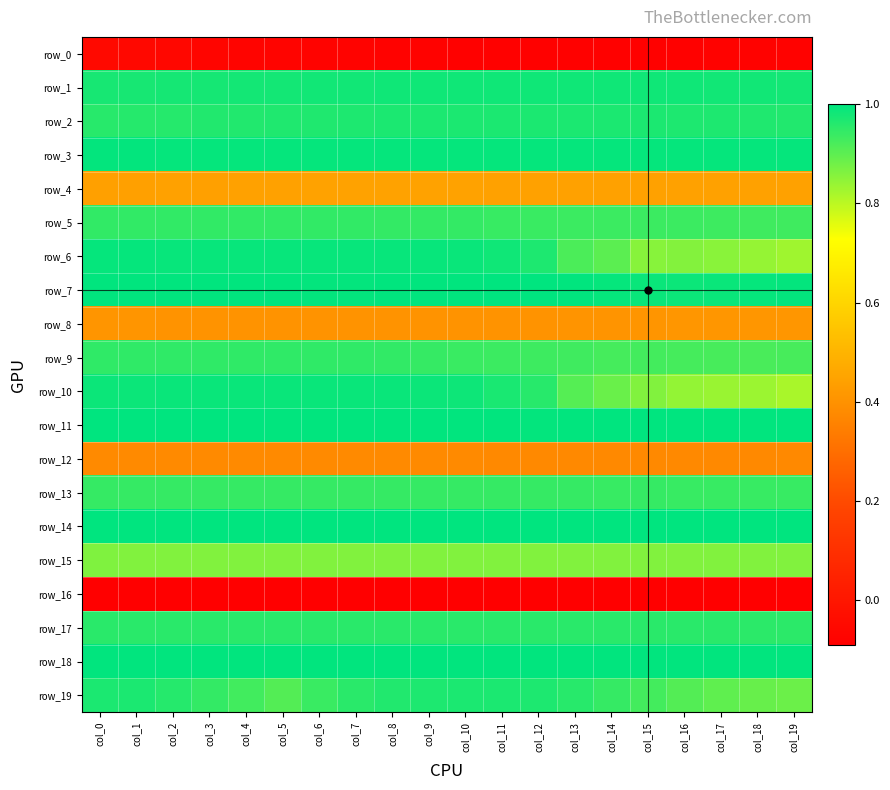

Reading left to right, list all the values displayed in this chart.

row_0: col_0=-0.1	col_1=-0.1	col_2=-0.1	col_3=-0.1	col_4=-0.1	col_5=-0.1	col_6=-0.1	col_7=-0.1	col_8=-0.1	col_9=-0.1	col_10=-0.1	col_11=-0.1	col_12=-0.1	col_13=-0.1	col_14=-0.1	col_15=-0.1	col_16=-0.1	col_17=-0.1	col_18=-0.1	col_19=-0.1
row_1: col_0=1.0	col_1=1.0	col_2=1.0	col_3=1.0	col_4=1.0	col_5=1.0	col_6=1.0	col_7=1.0	col_8=1.0	col_9=1.0	col_10=1.0	col_11=1.0	col_12=1.0	col_13=1.0	col_14=1.0	col_15=1.0	col_16=1.0	col_17=1.0	col_18=1.0	col_19=1.0
row_2: col_0=1.0	col_1=1.0	col_2=1.0	col_3=1.0	col_4=1.0	col_5=1.0	col_6=1.0	col_7=1.0	col_8=1.0	col_9=1.0	col_10=1.0	col_11=1.0	col_12=1.0	col_13=1.0	col_14=1.0	col_15=1.0	col_16=1.0	col_17=1.0	col_18=1.0	col_19=1.0
row_3: col_0=1.0	col_1=1.0	col_2=1.0	col_3=1.0	col_4=1.0	col_5=1.0	col_6=1.0	col_7=1.0	col_8=1.0	col_9=1.0	col_10=1.0	col_11=1.0	col_12=1.0	col_13=1.0	col_14=1.0	col_15=1.0	col_16=1.0	col_17=1.0	col_18=1.0	col_19=1.0
row_4: col_0=0.4	col_1=0.4	col_2=0.4	col_3=0.4	col_4=0.4	col_5=0.4	col_6=0.4	col_7=0.4	col_8=0.4	col_9=0.4	col_10=0.4	col_11=0.4	col_12=0.4	col_13=0.4	col_14=0.4	col_15=0.4	col_16=0.4	col_17=0.4	col_18=0.4	col_19=0.4
row_5: col_0=0.9	col_1=0.9	col_2=0.9	col_3=0.9	col_4=0.9	col_5=0.9	col_6=0.9	col_7=0.9	col_8=0.9	col_9=0.9	col_10=0.9	col_11=0.9	col_12=0.9	col_13=0.9	col_14=0.9	col_15=0.9	col_16=0.9	col_17=0.9	col_18=0.9	col_19=0.9
row_6: col_0=1.0	col_1=1.0	col_2=1.0	col_3=1.0	col_4=1.0	col_5=1.0	col_6=1.0	col_7=1.0	col_8=1.0	col_9=1.0	col_10=1.0	col_11=1.0	col_12=1.0	col_13=0.9	col_14=0.9	col_15=0.9	col_16=0.9	col_17=0.9	col_18=0.8	col_19=0.8
row_7: col_0=1.0	col_1=1.0	col_2=1.0	col_3=1.0	col_4=1.0	col_5=1.0	col_6=1.0	col_7=1.0	col_8=1.0	col_9=1.0	col_10=1.0	col_11=1.0	col_12=1.0	col_13=1.0	col_14=1.0	col_15=1.0	col_16=1.0	col_17=1.0	col_18=1.0	col_19=1.0
row_8: col_0=0.4	col_1=0.4	col_2=0.4	col_3=0.4	col_4=0.4	col_5=0.4	col_6=0.4	col_7=0.4	col_8=0.4	col_9=0.4	col_10=0.4	col_11=0.4	col_12=0.4	col_13=0.4	col_14=0.4	col_15=0.4	col_16=0.4	col_17=0.4	col_18=0.4	col_19=0.4
row_9: col_0=0.9	col_1=0.9	col_2=0.9	col_3=0.9	col_4=0.9	col_5=0.9	col_6=0.9	col_7=0.9	col_8=0.9	col_9=0.9	col_10=0.9	col_11=0.9	col_12=0.9	col_13=0.9	col_14=0.9	col_15=0.9	col_16=0.9	col_17=0.9	col_18=0.9	col_19=0.9
row_10: col_0=1.0	col_1=1.0	col_2=1.0	col_3=1.0	col_4=1.0	col_5=1.0	col_6=1.0	col_7=1.0	col_8=1.0	col_9=1.0	col_10=1.0	col_11=1.0	col_12=1.0	col_13=0.9	col_14=0.9	col_15=0.9	col_16=0.8	col_17=0.8	col_18=0.8	col_19=0.8
row_11: col_0=1.0	col_1=1.0	col_2=1.0	col_3=1.0	col_4=1.0	col_5=1.0	col_6=1.0	col_7=1.0	col_8=1.0	col_9=1.0	col_10=1.0	col_11=1.0	col_12=1.0	col_13=1.0	col_14=1.0	col_15=1.0	col_16=1.0	col_17=1.0	col_18=1.0	col_19=1.0
row_12: col_0=0.4	col_1=0.4	col_2=0.4	col_3=0.4	col_4=0.4	col_5=0.4	col_6=0.4	col_7=0.4	col_8=0.4	col_9=0.4	col_10=0.4	col_11=0.4	col_12=0.4	col_13=0.4	col_14=0.4	col_15=0.4	col_16=0.4	col_17=0.4	col_18=0.4	col_19=0.4
row_13: col_0=0.9	col_1=0.9	col_2=0.9	col_3=0.9	col_4=0.9	col_5=0.9	col_6=0.9	col_7=0.9	col_8=0.9	col_9=0.9	col_10=0.9	col_11=0.9	col_12=0.9	col_13=0.9	col_14=0.9	col_15=0.9	col_16=0.9	col_17=0.9	col_18=0.9	col_19=0.9
row_14: col_0=1.0	col_1=1.0	col_2=1.0	col_3=1.0	col_4=1.0	col_5=1.0	col_6=1.0	col_7=1.0	col_8=1.0	col_9=1.0	col_10=1.0	col_11=1.0	col_12=1.0	col_13=1.0	col_14=1.0	col_15=1.0	col_16=1.0	col_17=1.0	col_18=1.0	col_19=1.0
row_15: col_0=0.9	col_1=0.9	col_2=0.9	col_3=0.9	col_4=0.9	col_5=0.9	col_6=0.9	col_7=0.9	col_8=0.9	col_9=0.9	col_10=0.9	col_11=0.9	col_12=0.9	col_13=0.9	col_14=0.9	col_15=0.9	col_16=0.9	col_17=0.9	col_18=0.9	col_19=0.9
row_16: col_0=-0.4	col_1=-0.4	col_2=-0.4	col_3=-0.4	col_4=-0.4	col_5=-0.4	col_6=-0.4	col_7=-0.4	col_8=-0.4	col_9=-0.4	col_10=-0.4	col_11=-0.4	col_12=-0.4	col_13=-0.4	col_14=-0.4	col_15=-0.4	col_16=-0.4	col_17=-0.4	col_18=-0.4	col_19=-0.4
row_17: col_0=1.0	col_1=1.0	col_2=1.0	col_3=1.0	col_4=1.0	col_5=1.0	col_6=1.0	col_7=1.0	col_8=1.0	col_9=1.0	col_10=1.0	col_11=1.0	col_12=1.0	col_13=1.0	col_14=1.0	col_15=1.0	col_16=1.0	col_17=1.0	col_18=1.0	col_19=1.0
row_18: col_0=1.0	col_1=1.0	col_2=1.0	col_3=1.0	col_4=1.0	col_5=1.0	col_6=1.0	col_7=1.0	col_8=1.0	col_9=1.0	col_10=1.0	col_11=1.0	col_12=1.0	col_13=1.0	col_14=1.0	col_15=1.0	col_16=1.0	col_17=1.0	col_18=1.0	col_19=1.0
row_19: col_0=1.0	col_1=1.0	col_2=1.0	col_3=0.9	col_4=0.9	col_5=0.9	col_6=0.9	col_7=1.0	col_8=1.0	col_9=1.0	col_10=1.0	col_11=1.0	col_12=1.0	col_13=1.0	col_14=0.9	col_15=0.9	col_16=0.9	col_17=0.9	col_18=0.9	col_19=0.9